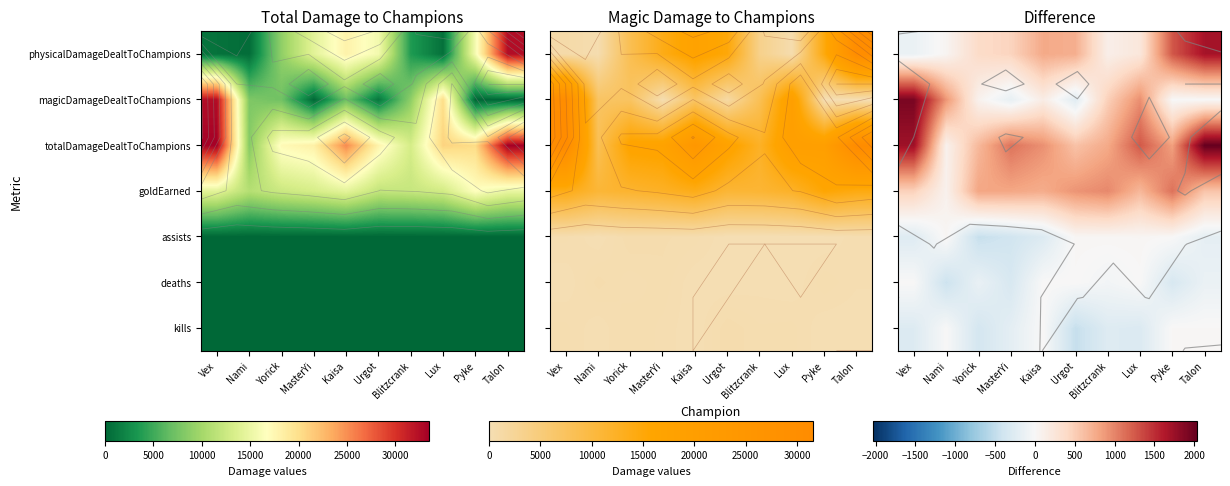

Read the kills value at MasterYi.

-196.6